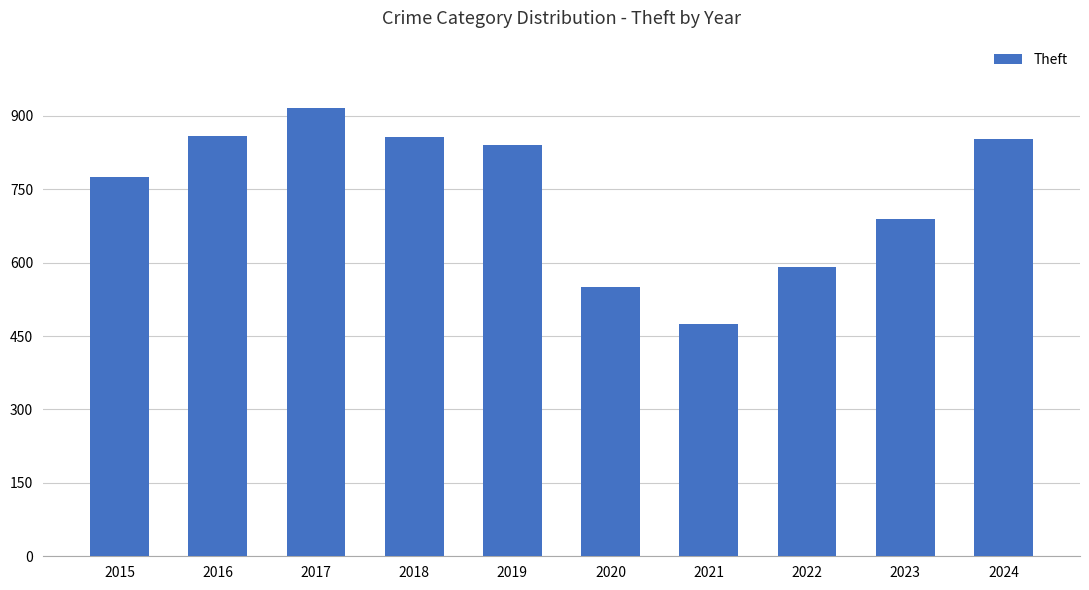

The value at 2020 is 870. True or false?

False